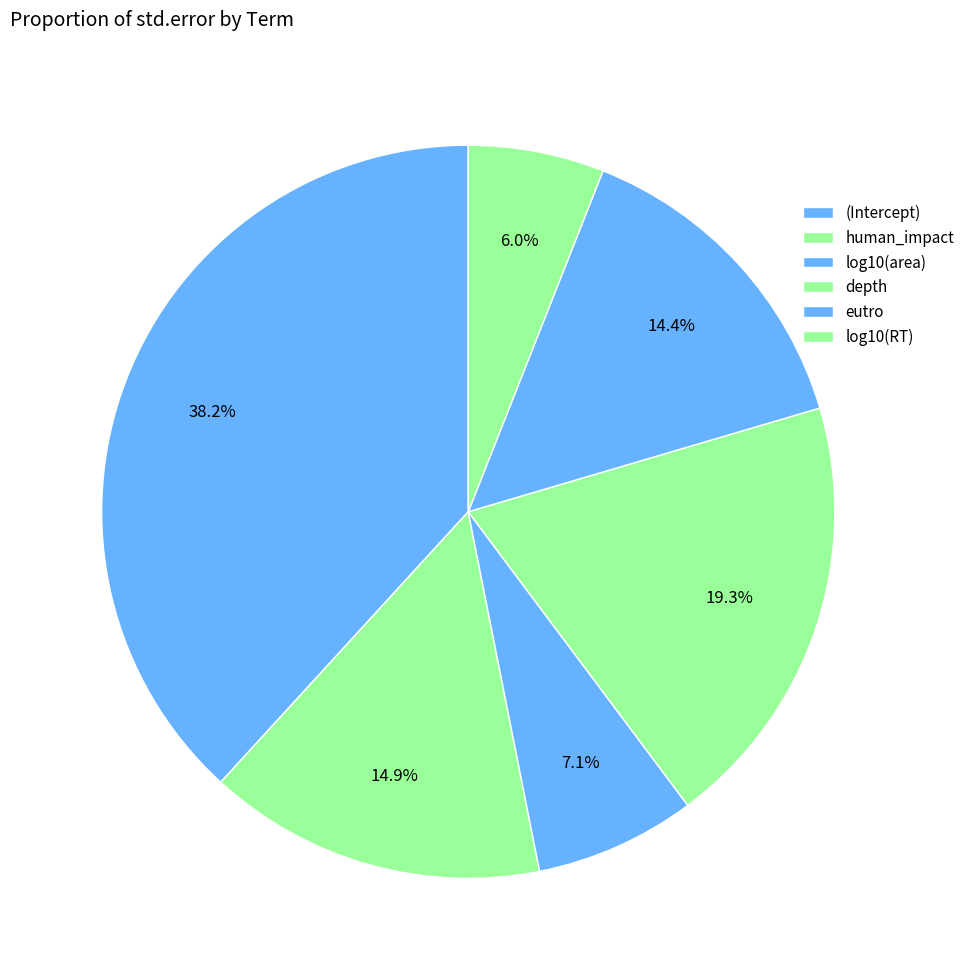

True or false: human_impact accounts for 25% of the total.

False